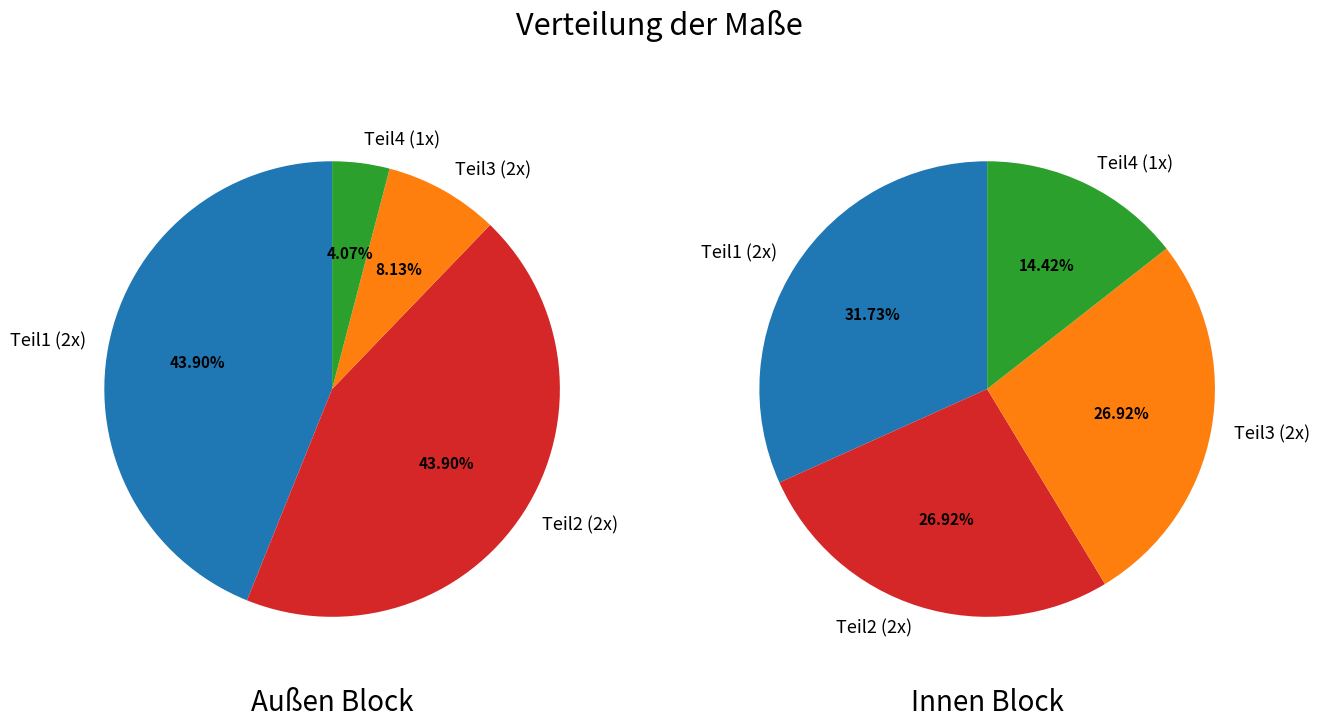

At 3, list the series in order from smallest to largest.

Außen Block, Innen Block